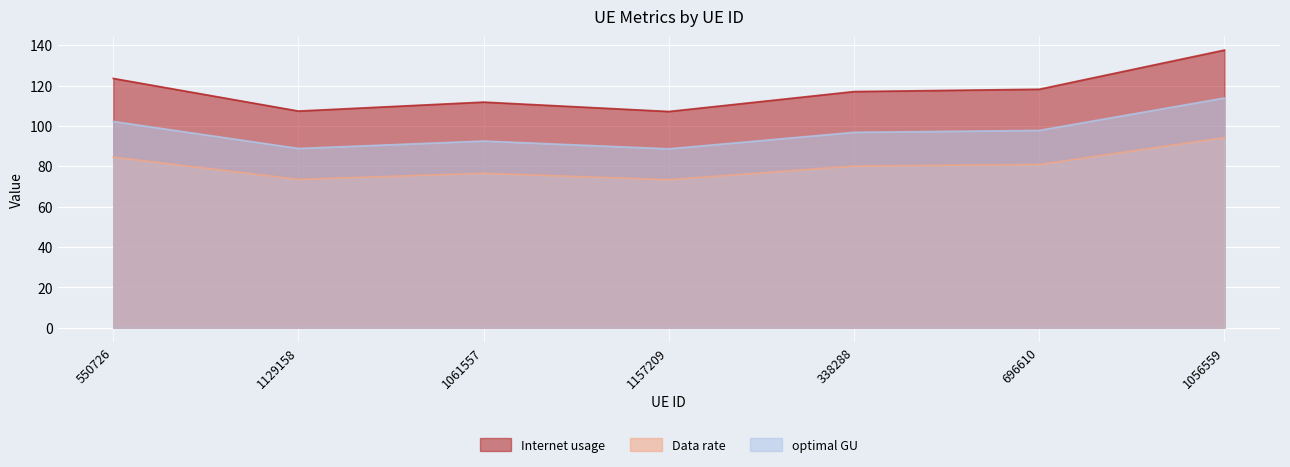

List the labels in order of Data rate value, largest first.

1056559, 550726, 696610, 338288, 1061557, 1129158, 1157209